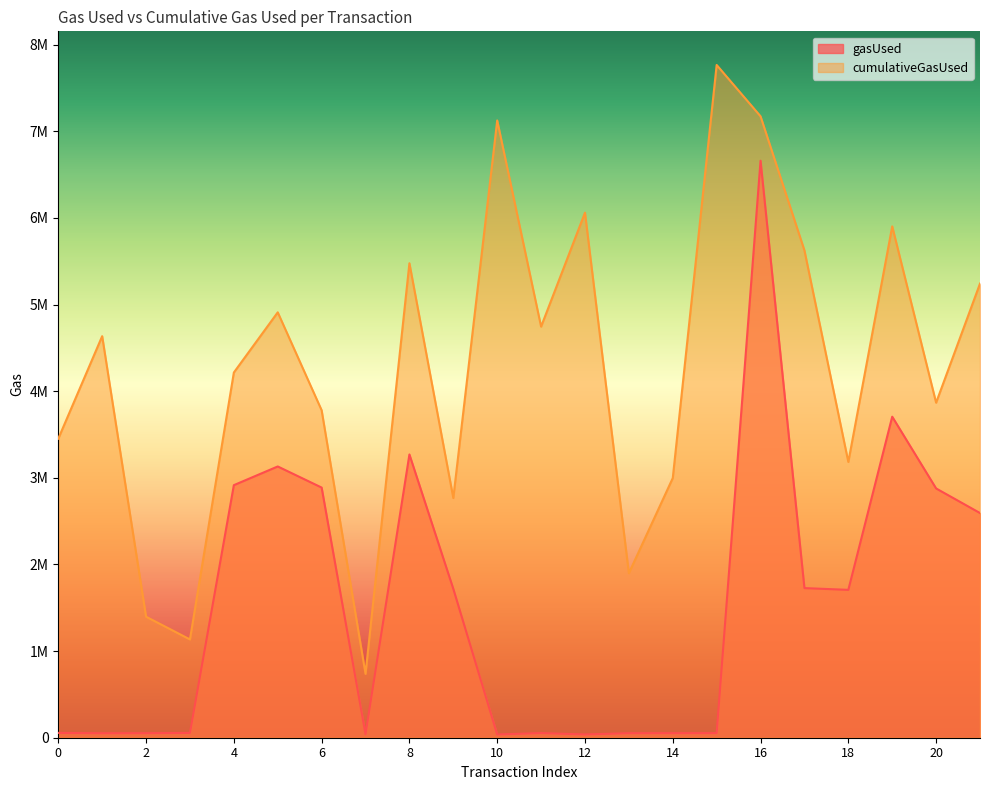

How many lines are shown in the chart?

2